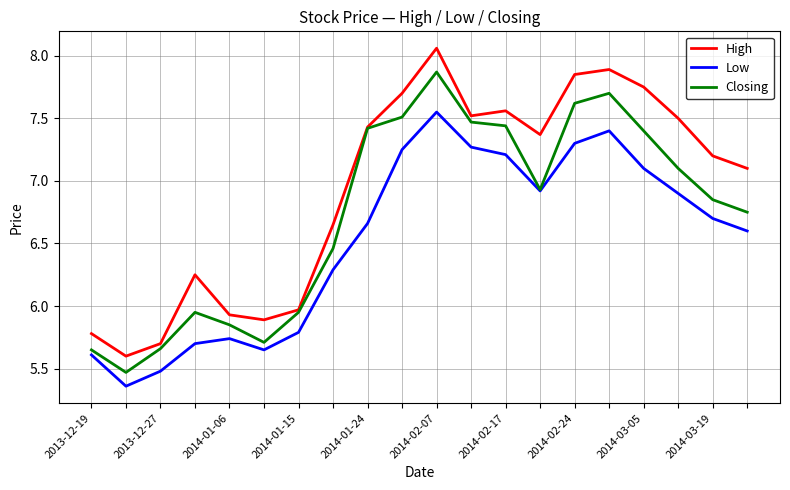

Which series has the largest total across all categories?

High